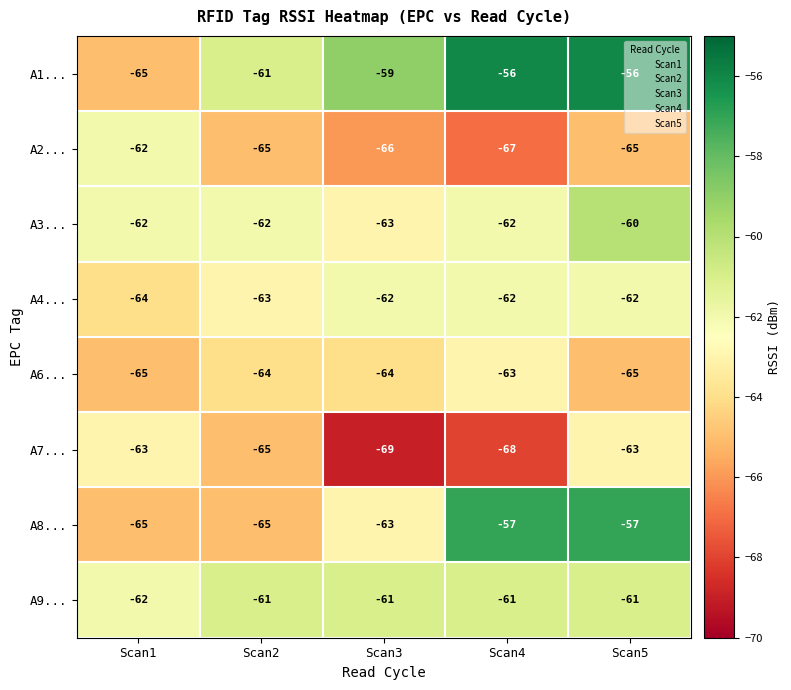

At which label does A6... first exceed -64?

Scan4